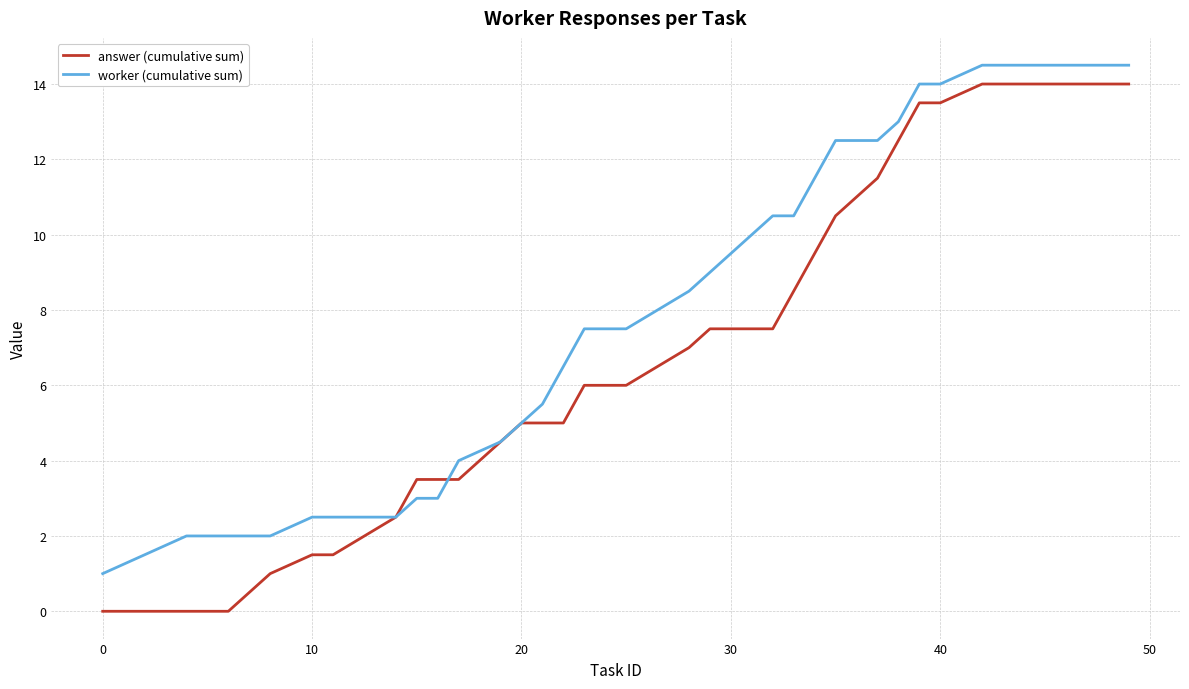

What is the highest value of the answer (cumulative sum) series?

14.0